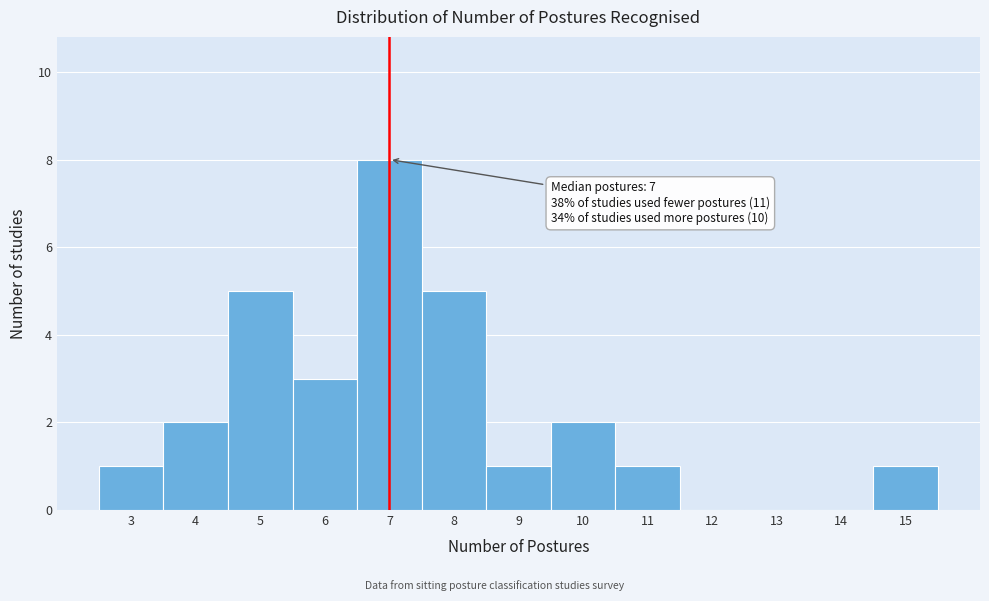

Which range on the x-axis has the tallest bar?

6.5 to 7.5